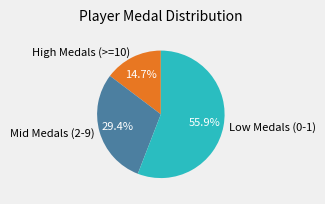

How many segments does this pie chart have?

3